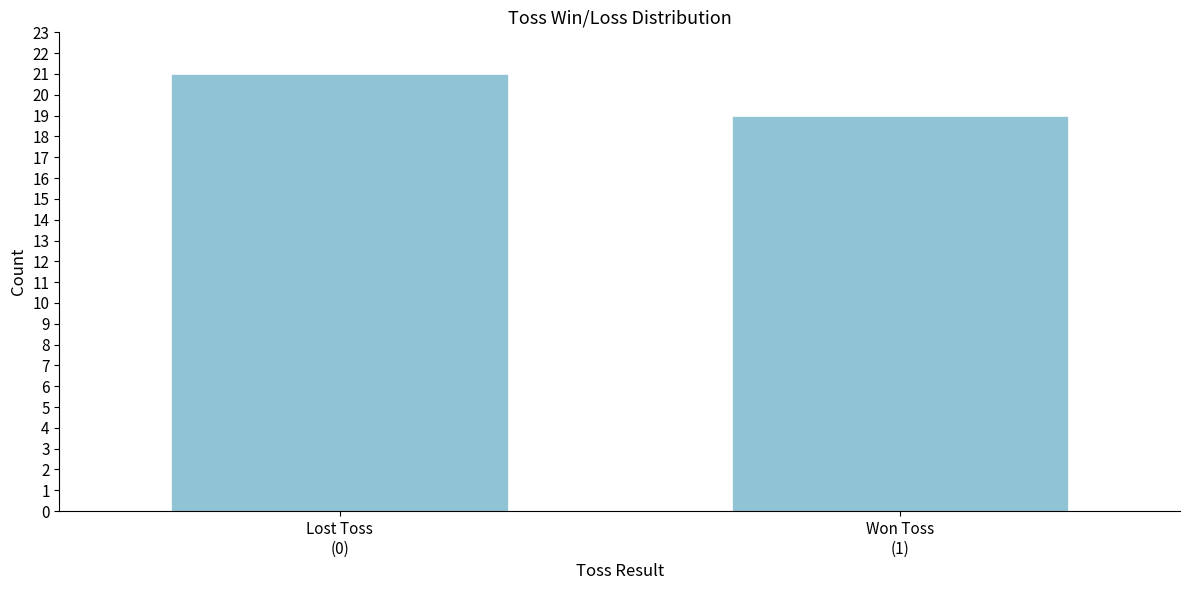

Reading left to right, list all the values displayed in this chart.

21	19